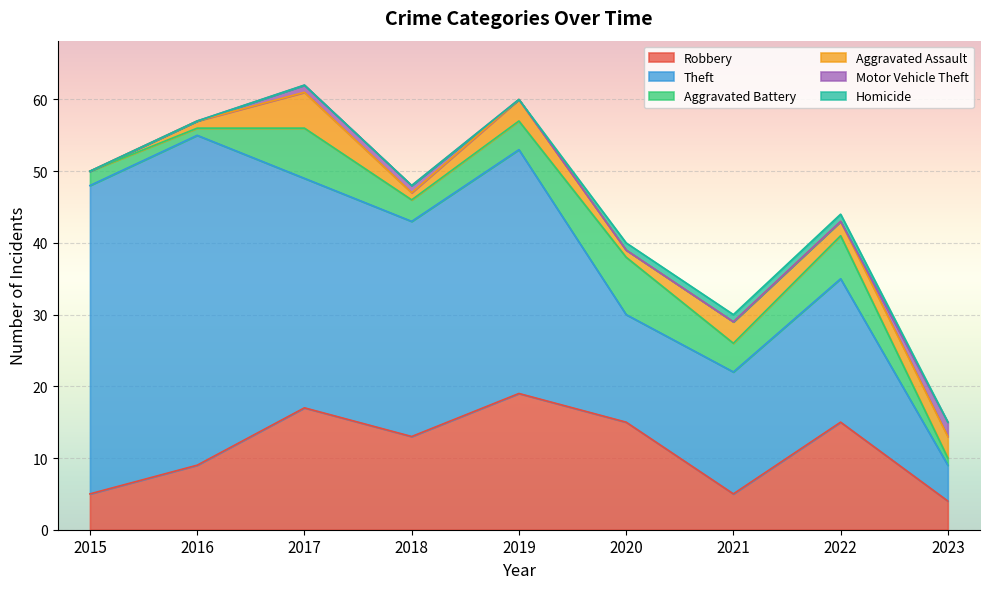

How many lines are shown in the chart?

6